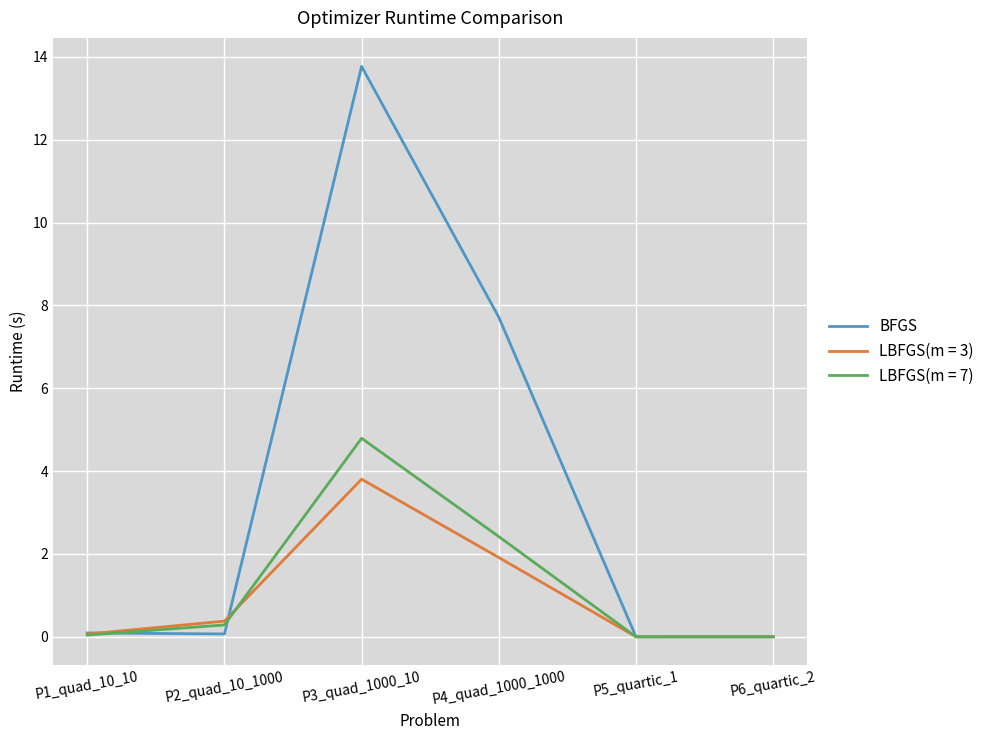

Rank the series by their maximum value, from highest to lowest.

BFGS, LBFGS(m = 7), LBFGS(m = 3)